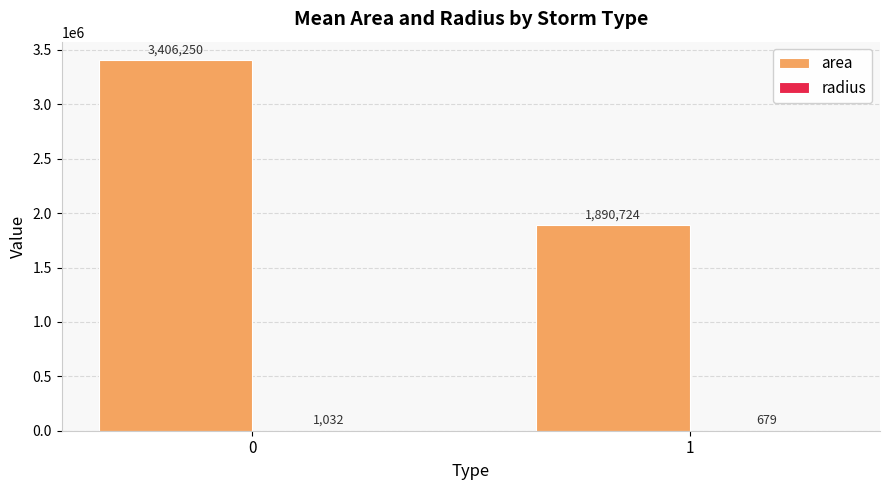

What is the greatest value displayed?

3406250.0